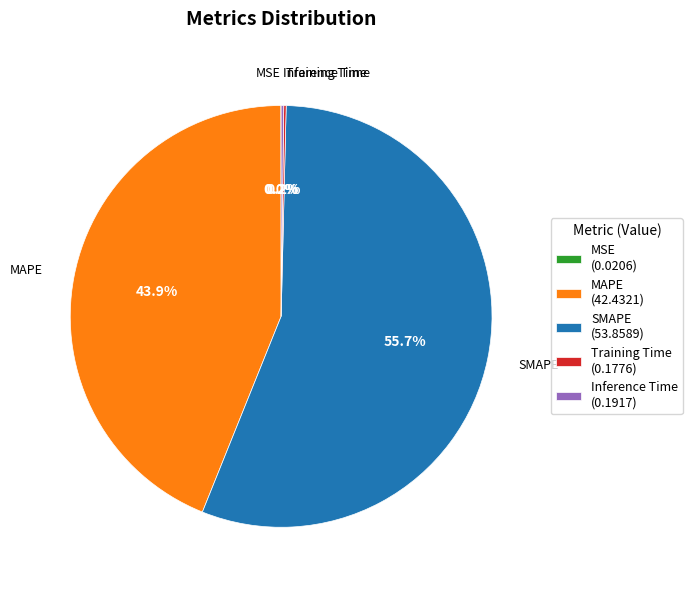

Which slice is the largest?

SMAPE